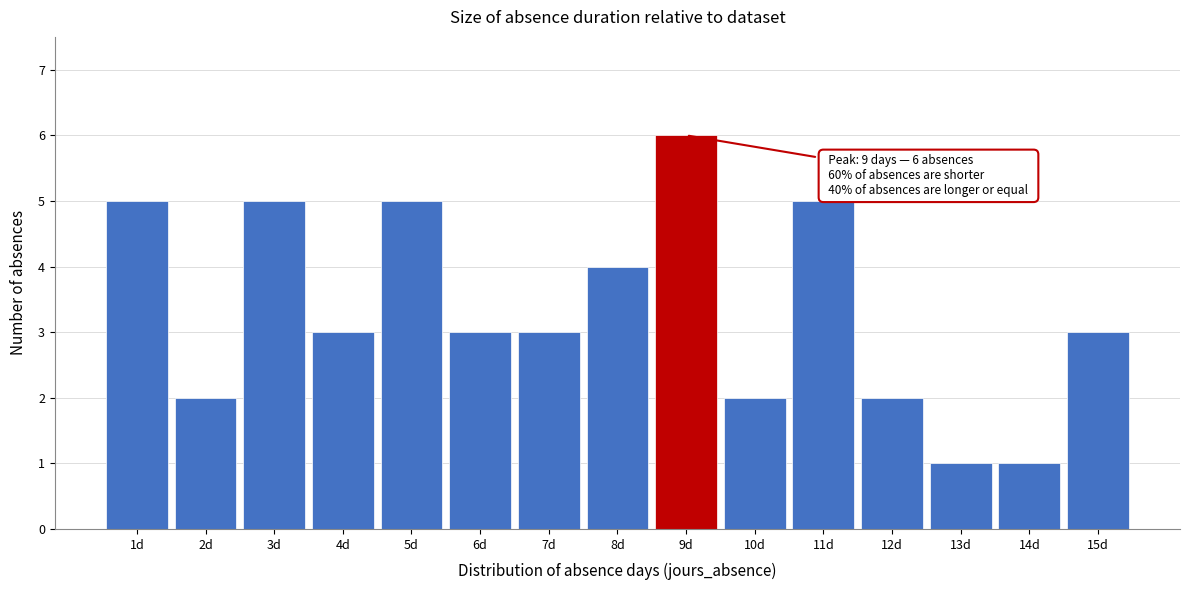

Over which range of the x-axis is the bar tallest?

8.5 to 9.5